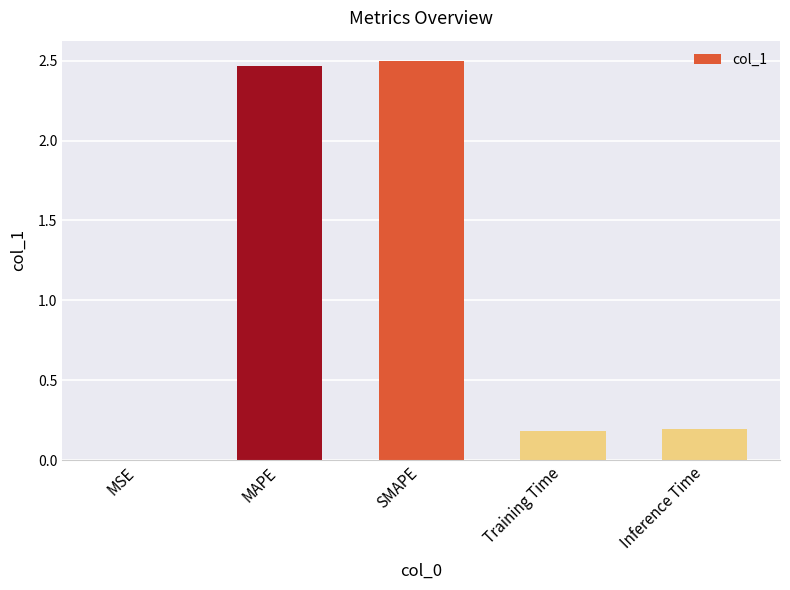

The chart shows a value of 0.1 at Training Time. True or false?

False